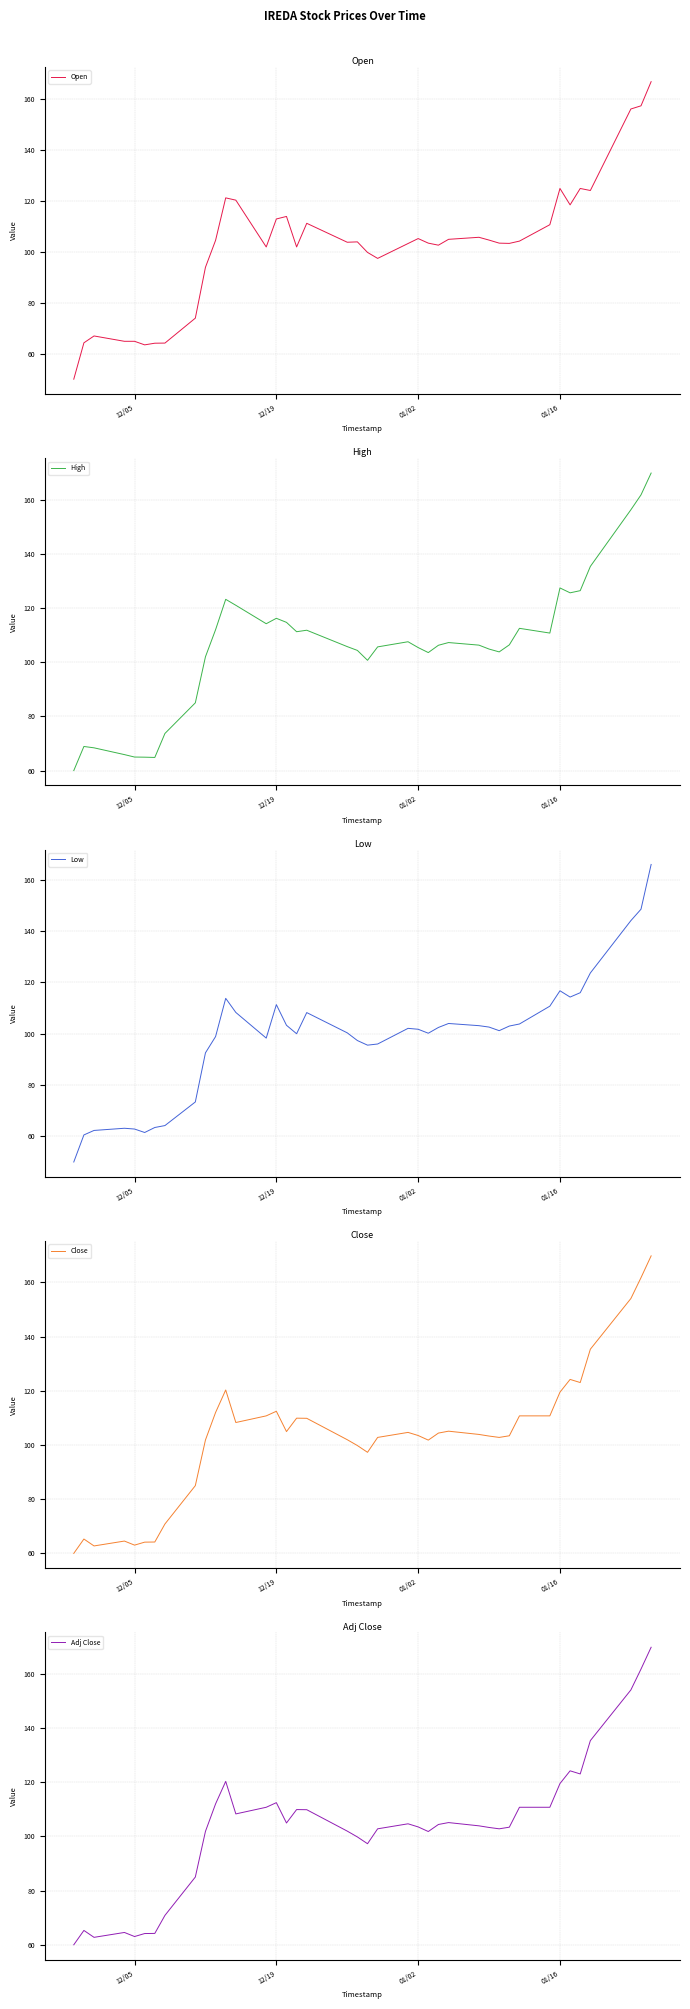

What is the maximum value for Adj Close?

169.8